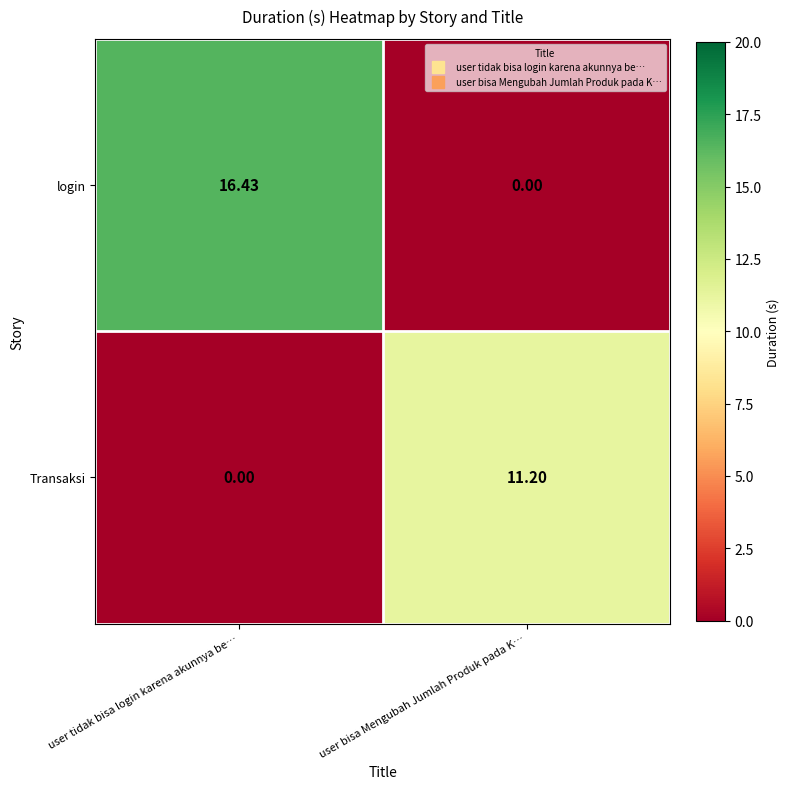

Which category has the highest value in the Transaksi series?

user bisa Mengubah Jumlah Produk pada K…